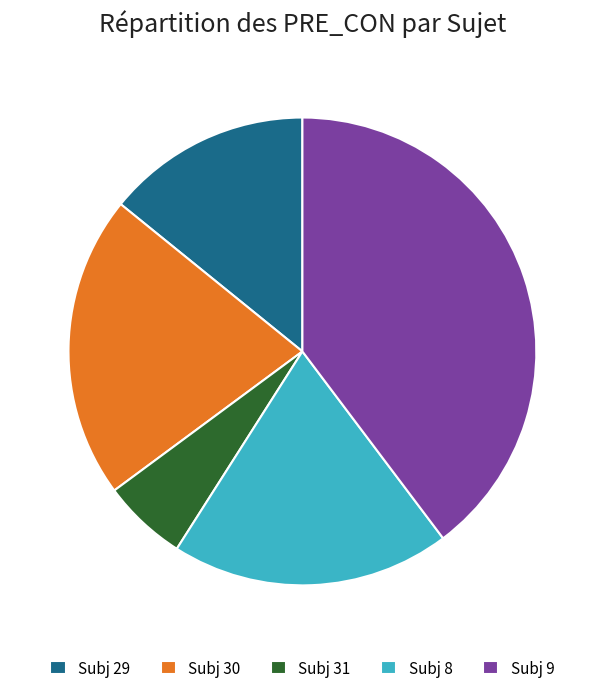

Does any single category account for the majority?

No